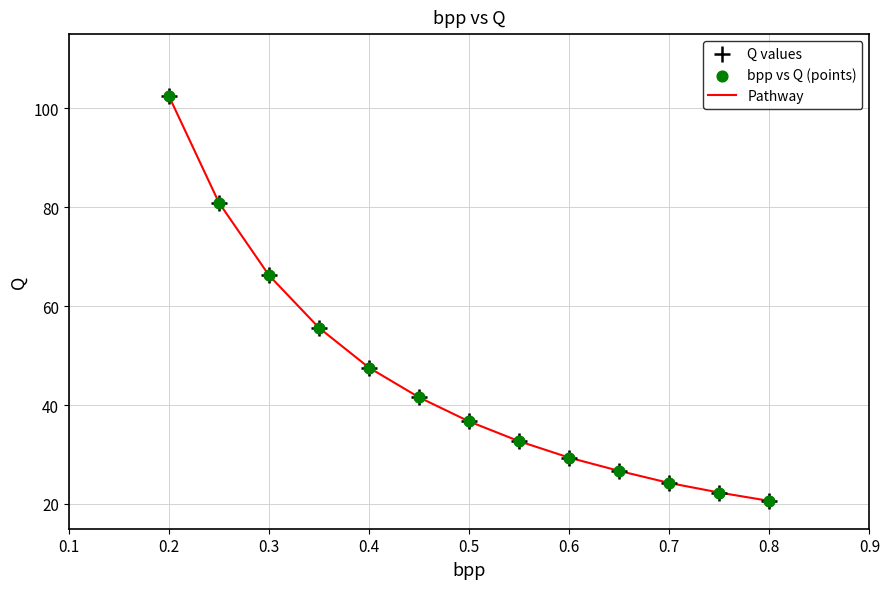

What is the minimum value shown in the chart?

20.6